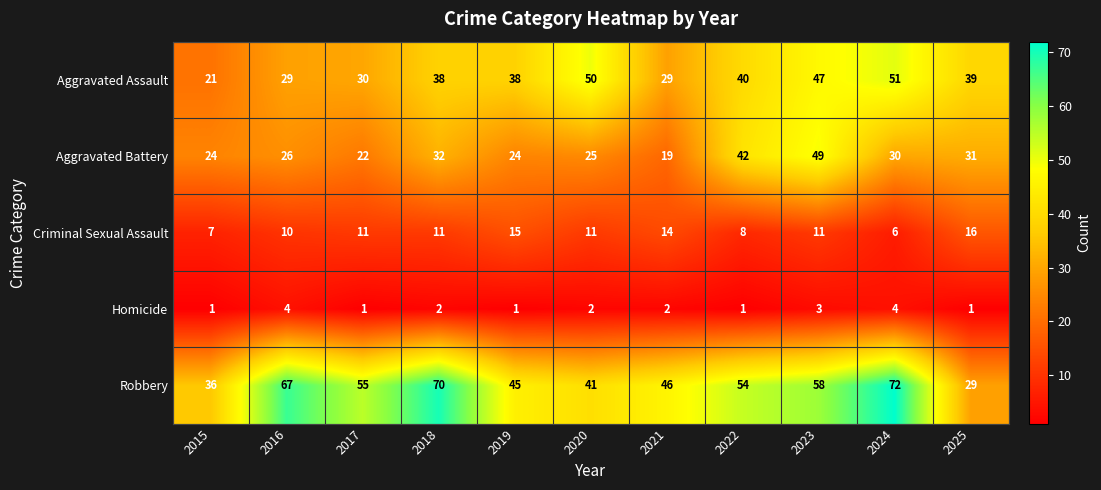

What is the difference between the Criminal Sexual Assault values at 2018 and 2019?

4